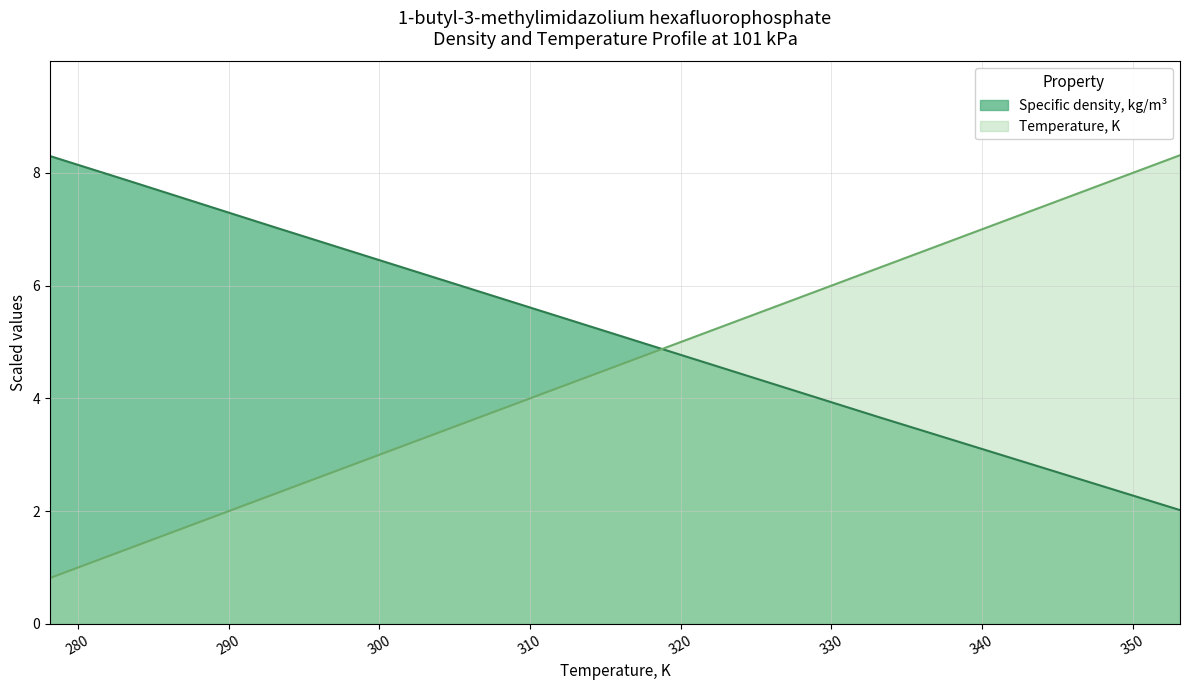

Rank the series by their average value, from lowest to highest.

Temperature, K, Specific density, kg/m³